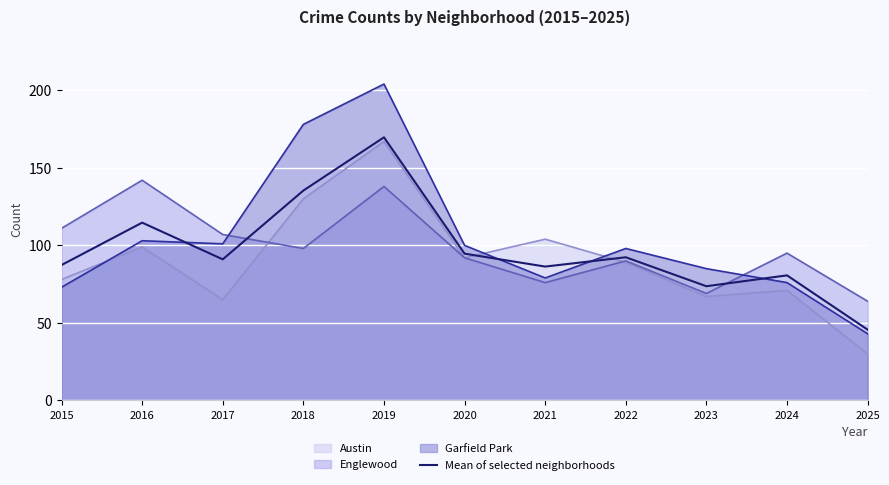

True or false: the data shows 171.3 at 2016.

False